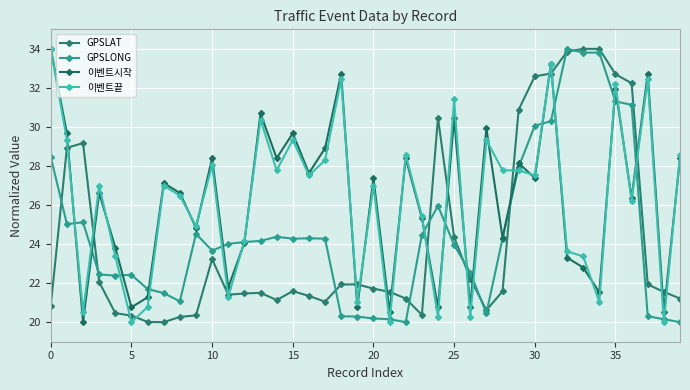

True or false: 이벤트시작 and 이벤트끝 cross at least once.

True